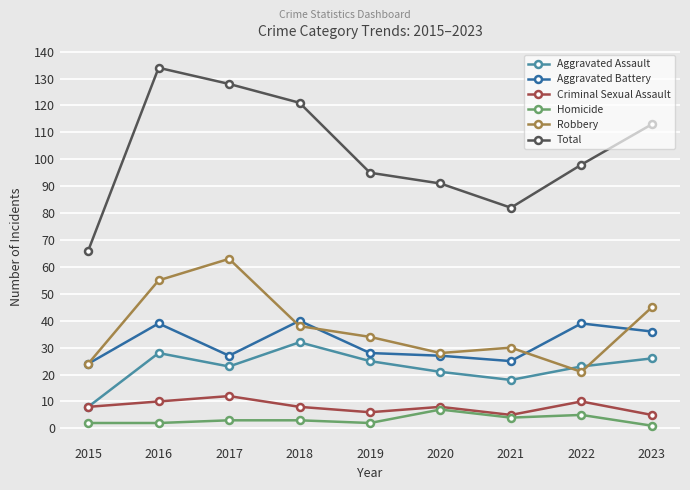

What is the average value of the Criminal Sexual Assault series?

8